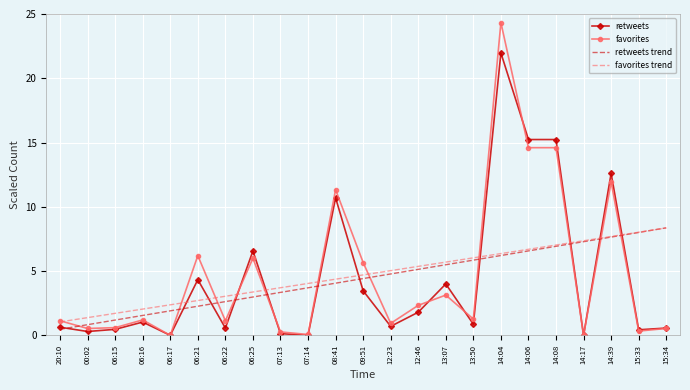

Read the retweets trend value at 13:50.

5.9